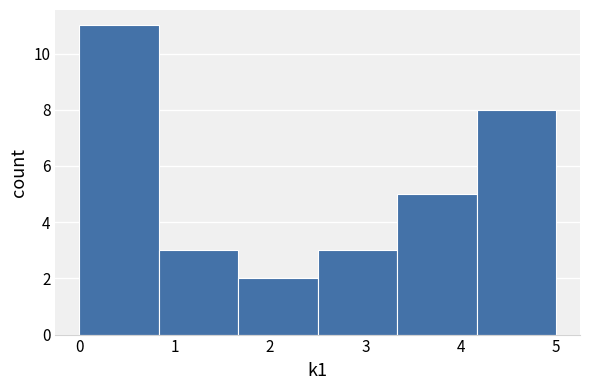

Over which range of the x-axis is the bar tallest?

0.0 to 0.8